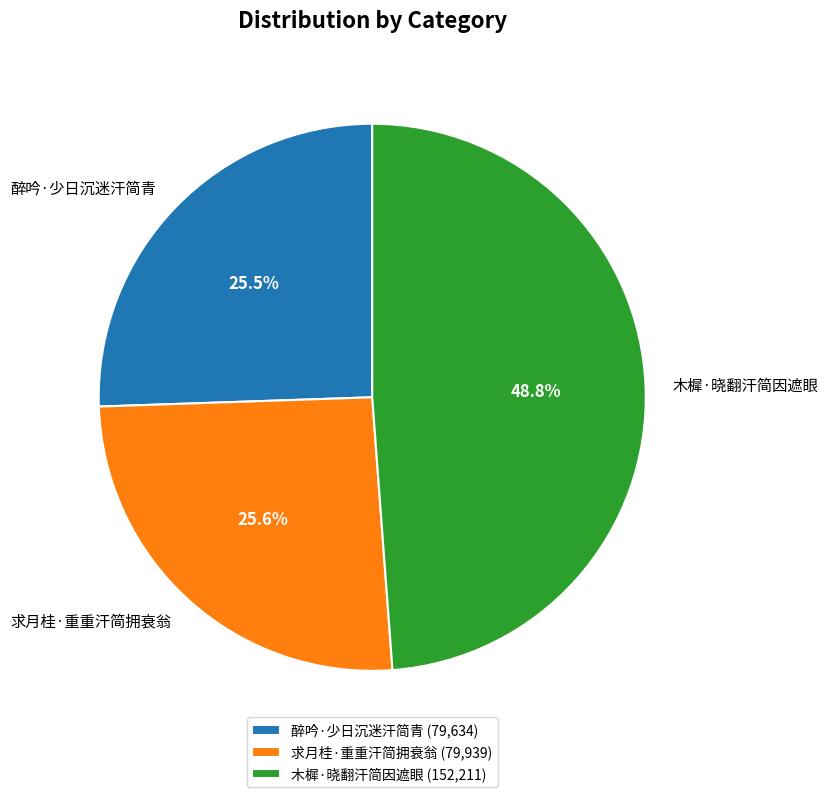

Does 醉吟·少日沉迷汗简青 represent more than half of the total?

No